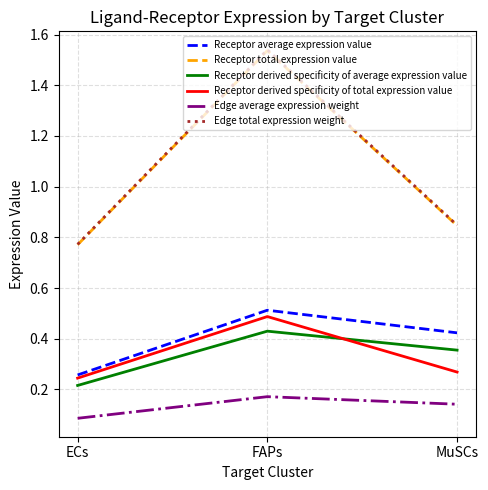

The value of Receptor average expression value at ECs is 0.4. True or false?

False